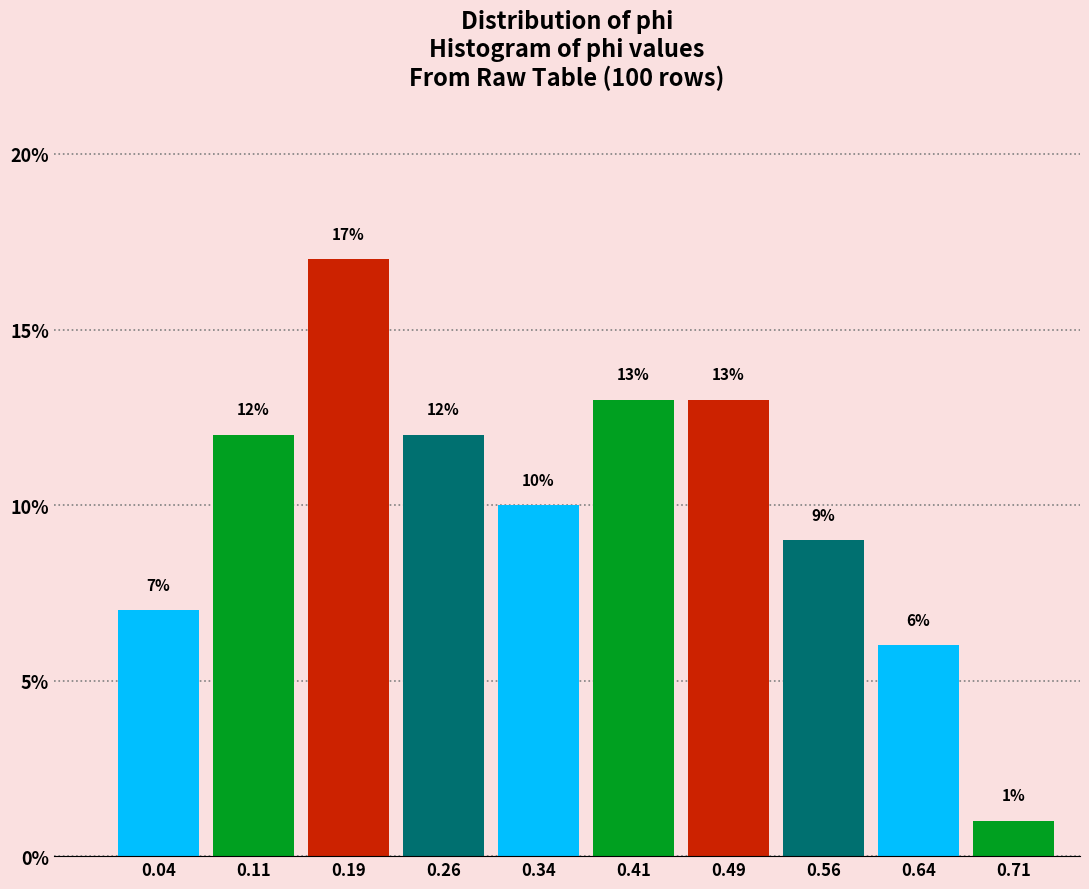

Over which range of the x-axis is the bar tallest?

0.150 to 0.225